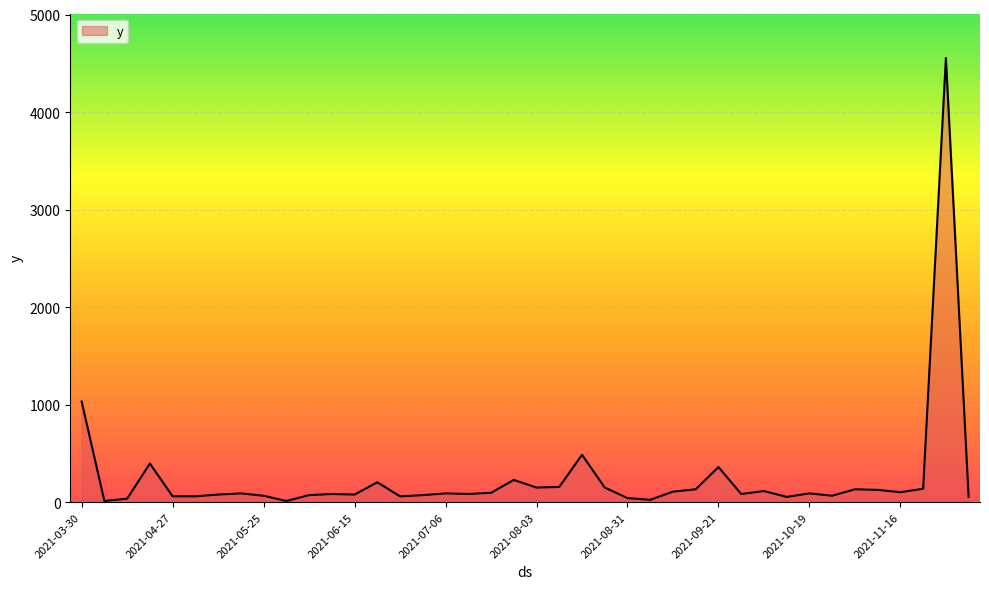

What is the difference between the maximum and minimum values?

4542